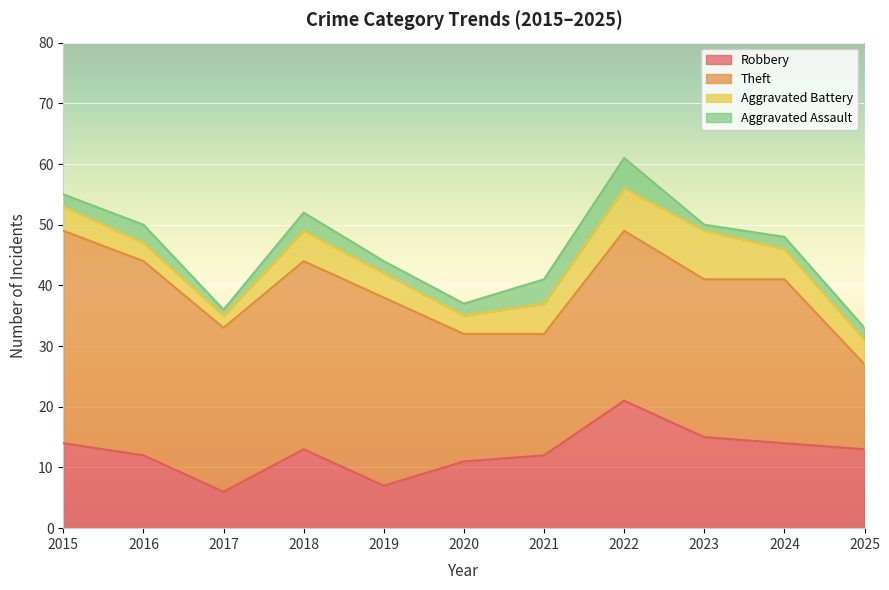

What is the sum of the Aggravated Battery values at 2021 and 2025?

9